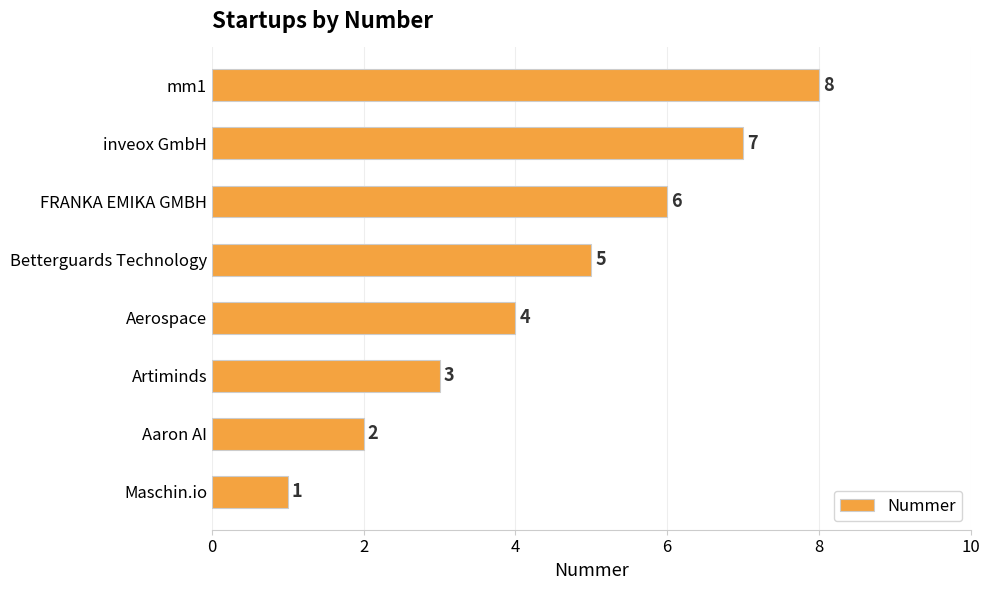

What is the change in value from Aaron AI to inveox GmbH?

+5